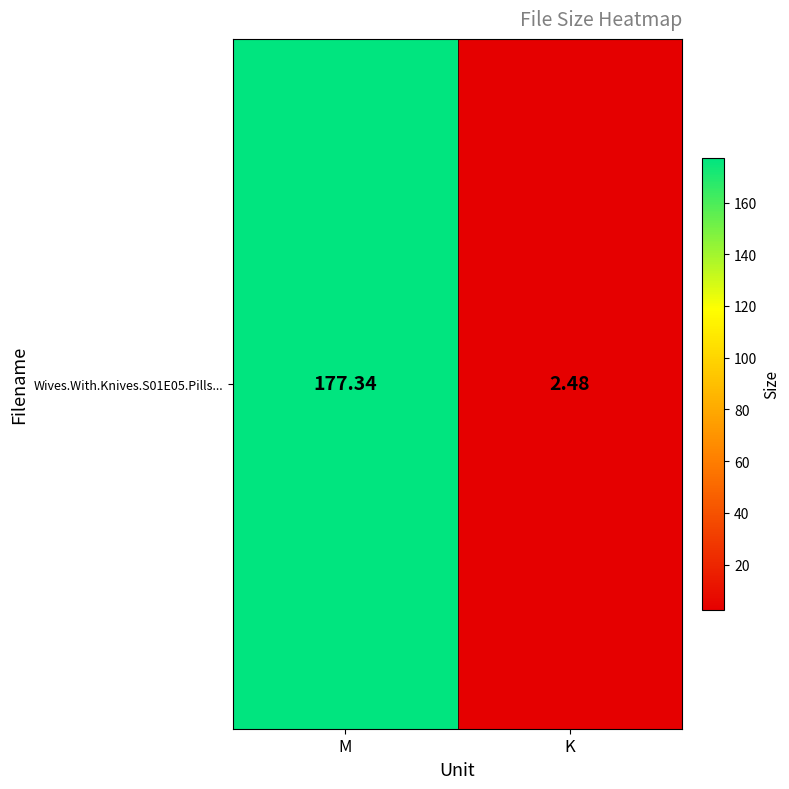

Is it true that the value at M is 177.3?

True